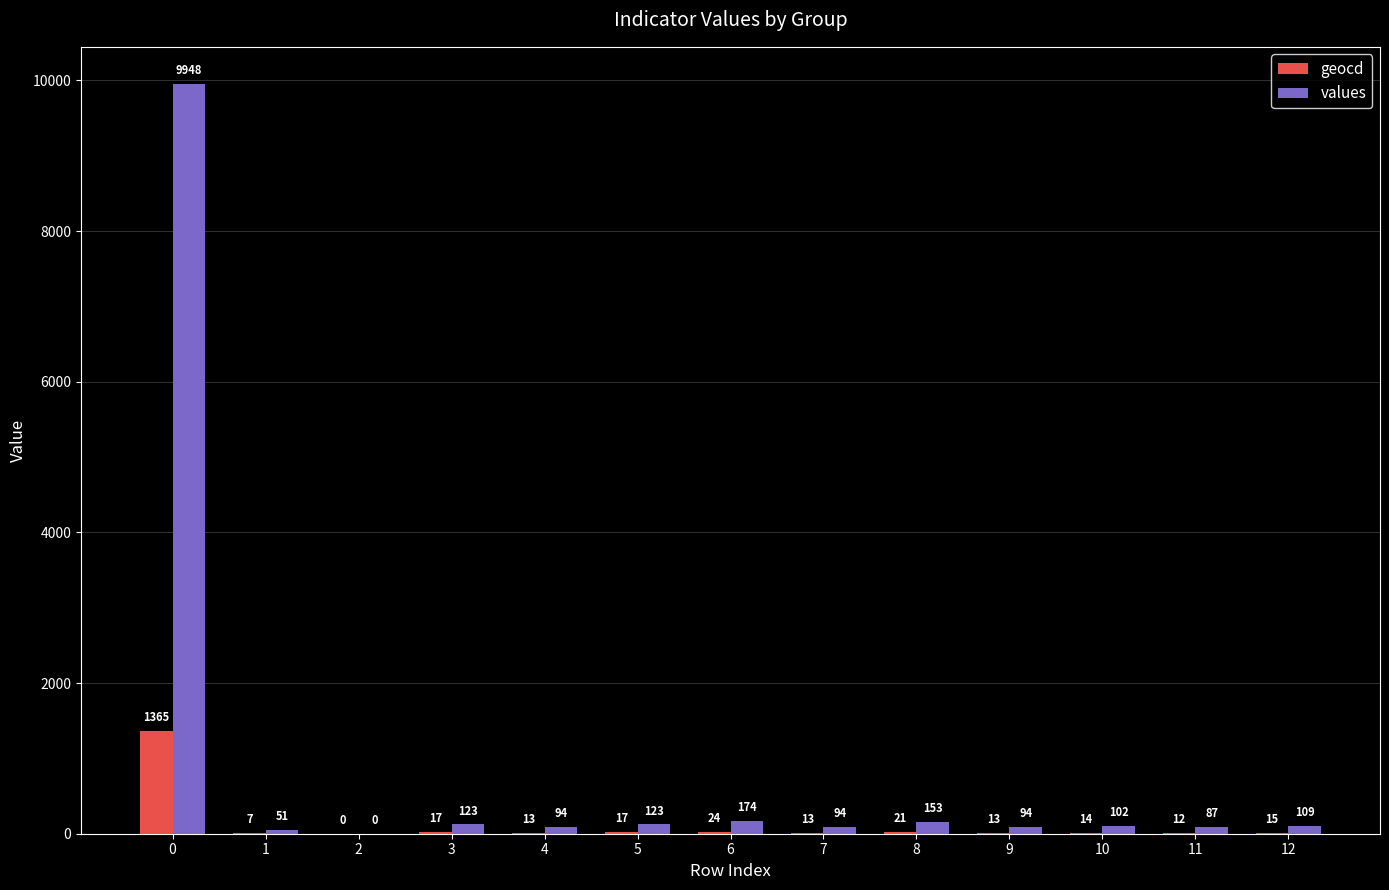

Which series changed the most between 0 and 3?

values